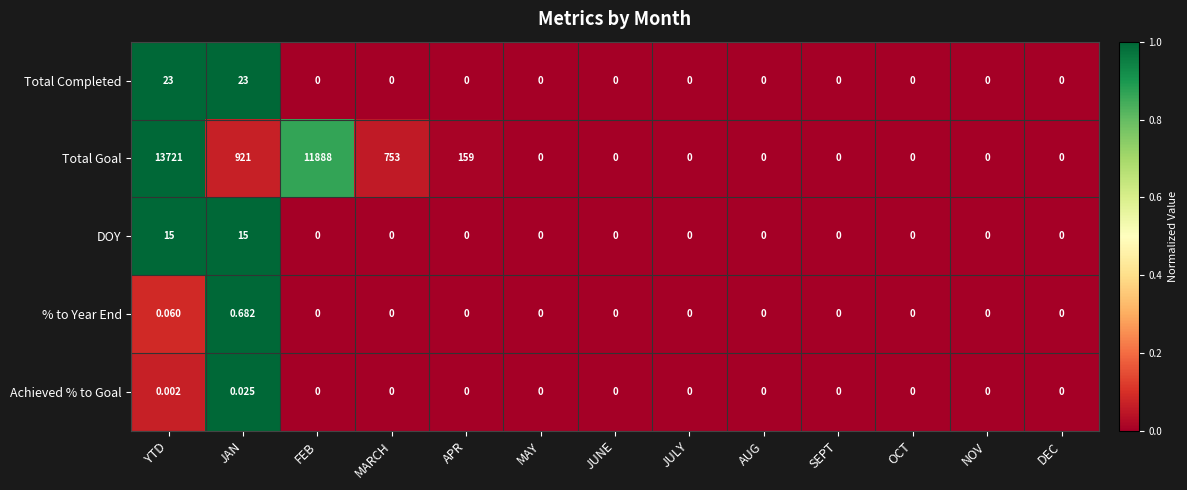

Is the value of Total Goal at FEB greater than the value of Total Completed at DEC?

Yes